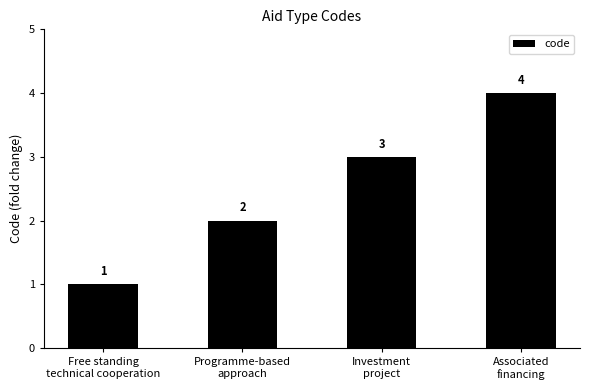

The chart shows a value of 2 at Investment
project. True or false?

False